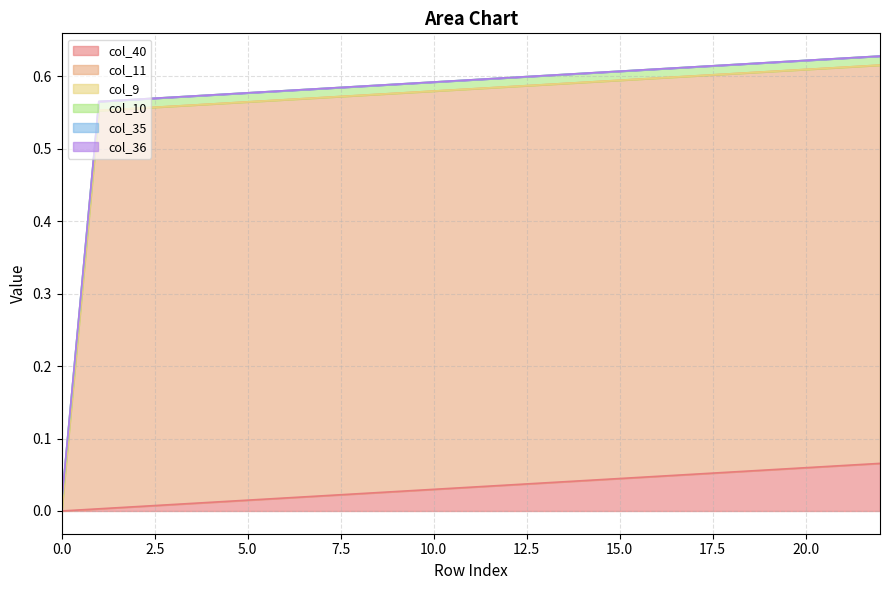

Between 20 and 5, which is larger?

20